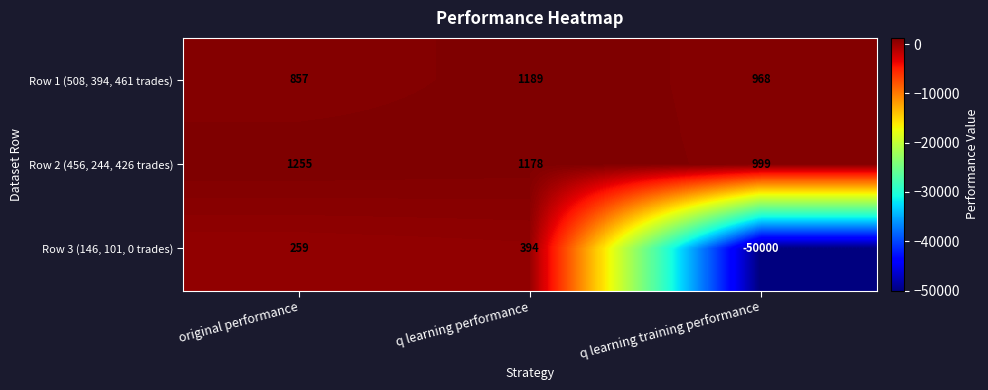

Is it true that Row 2 (456, 244, 426 trades) equals 1178 at q learning performance?

True